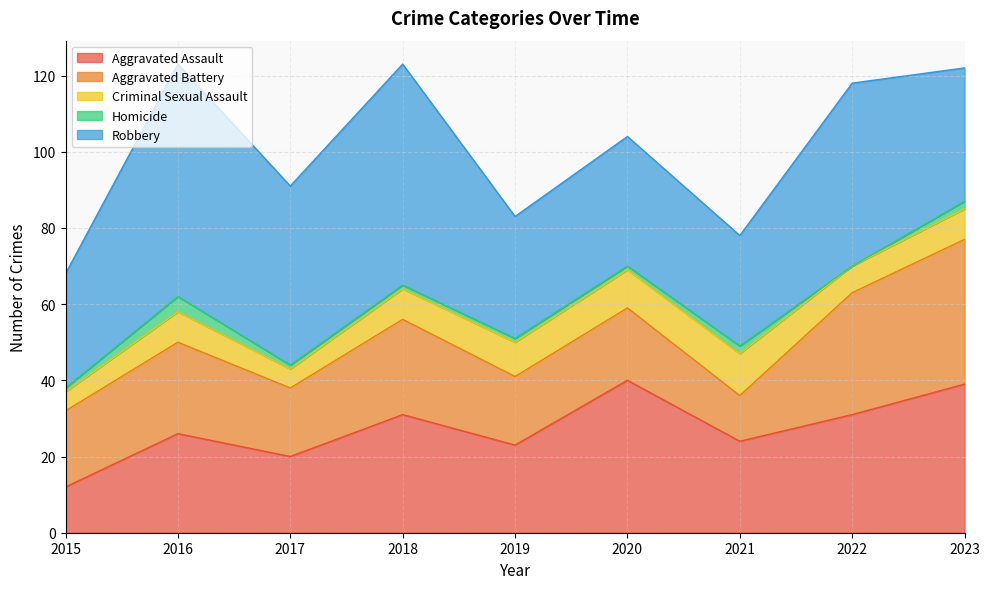

What value does the Robbery series have at 2019, to the nearest 5?

30